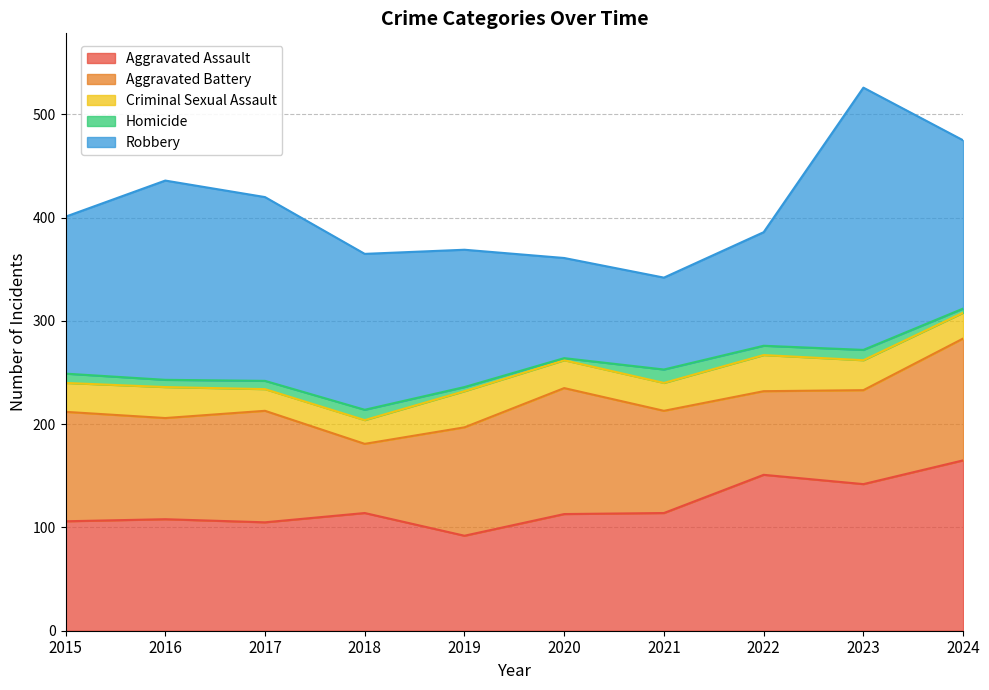

How many lines are shown in the chart?

5